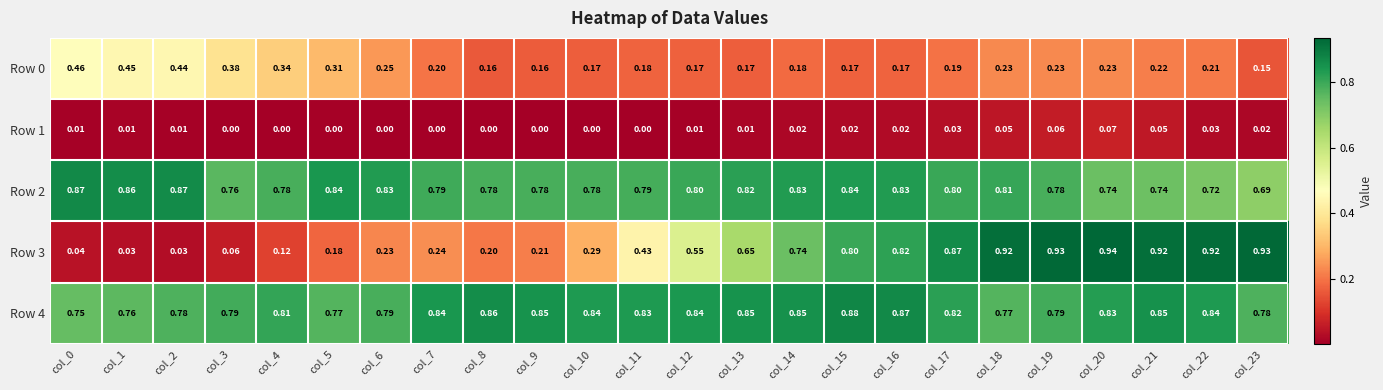

Is the value of Row 0 at col_2 greater than the value of Row 1 at col_18?

Yes